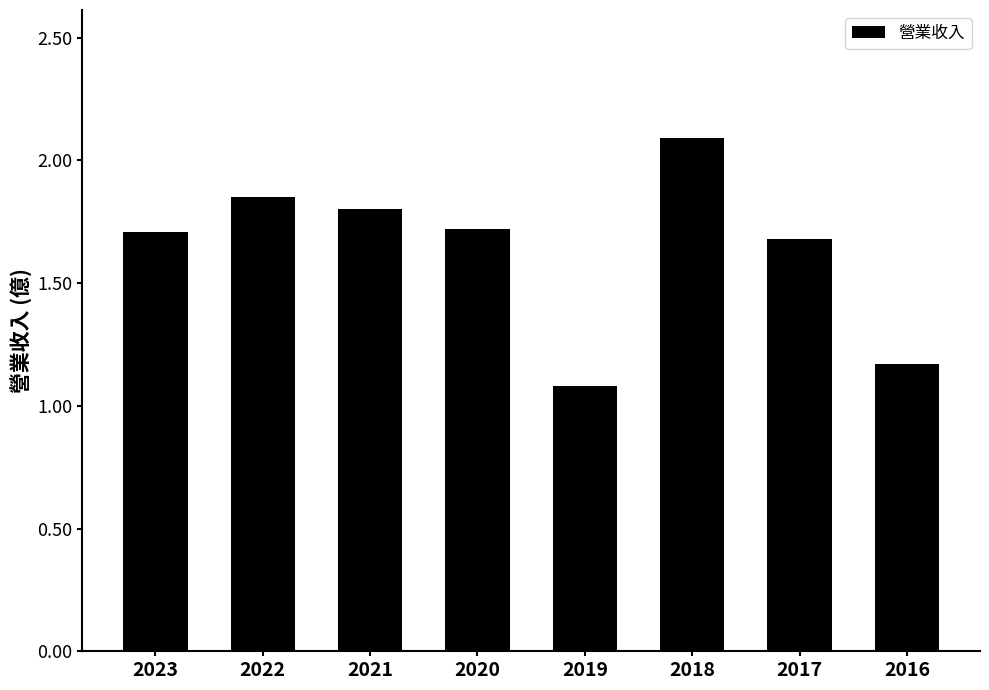

True or false: the data shows 0.7 at 2019.

False